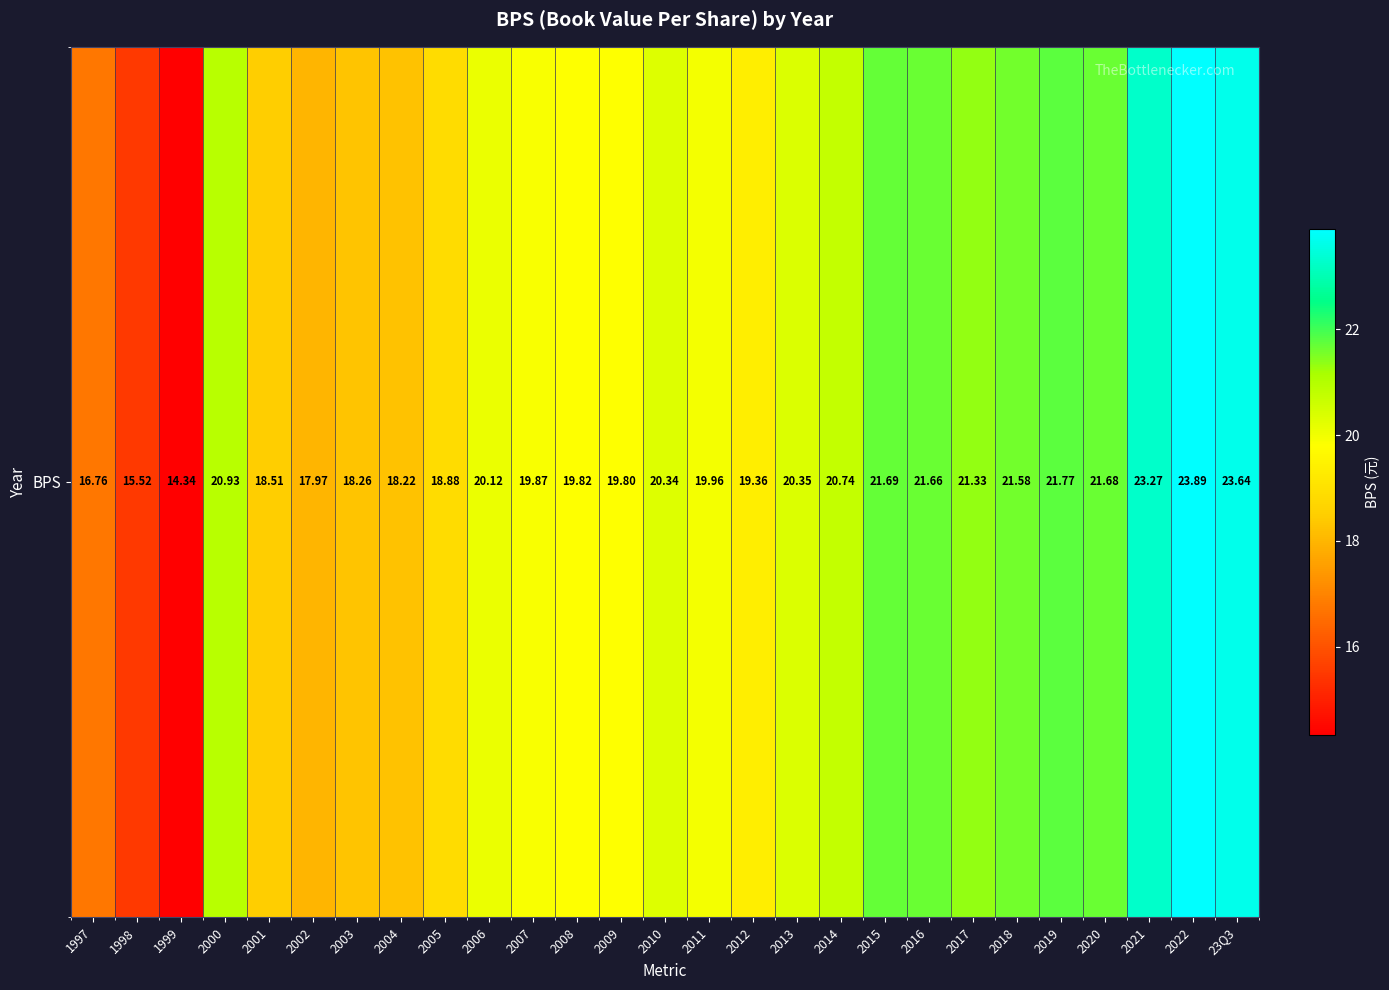

Is it true that the value at 2008 is 19.8?

True